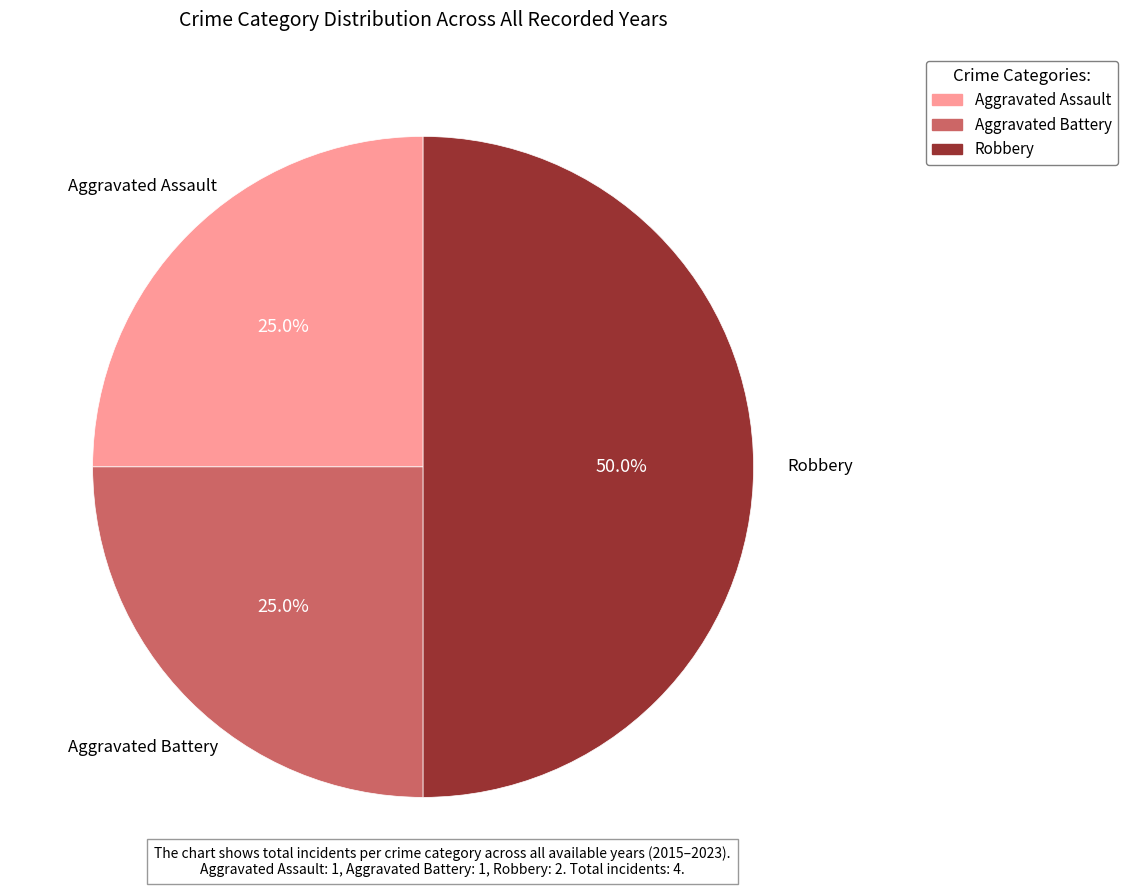

To the nearest percent, what is the average slice percentage?

33%